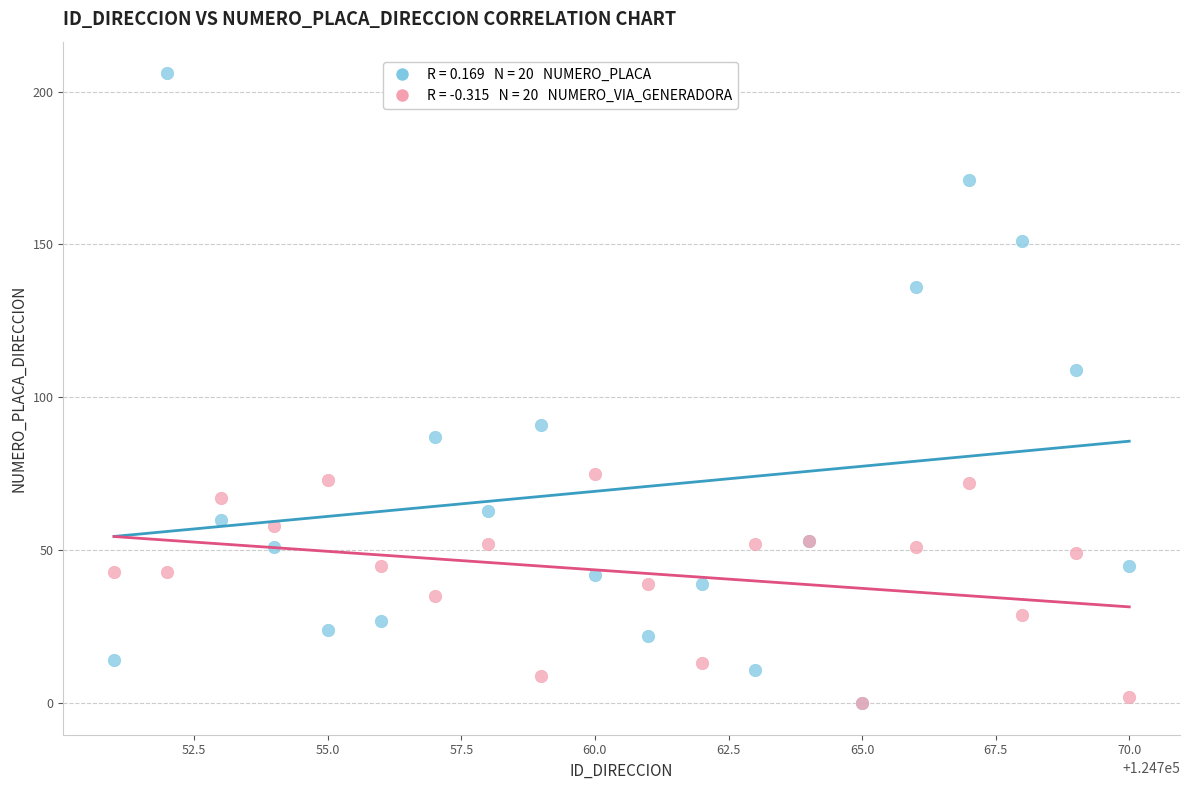

Across all series, what Y value is closest to 103?

109